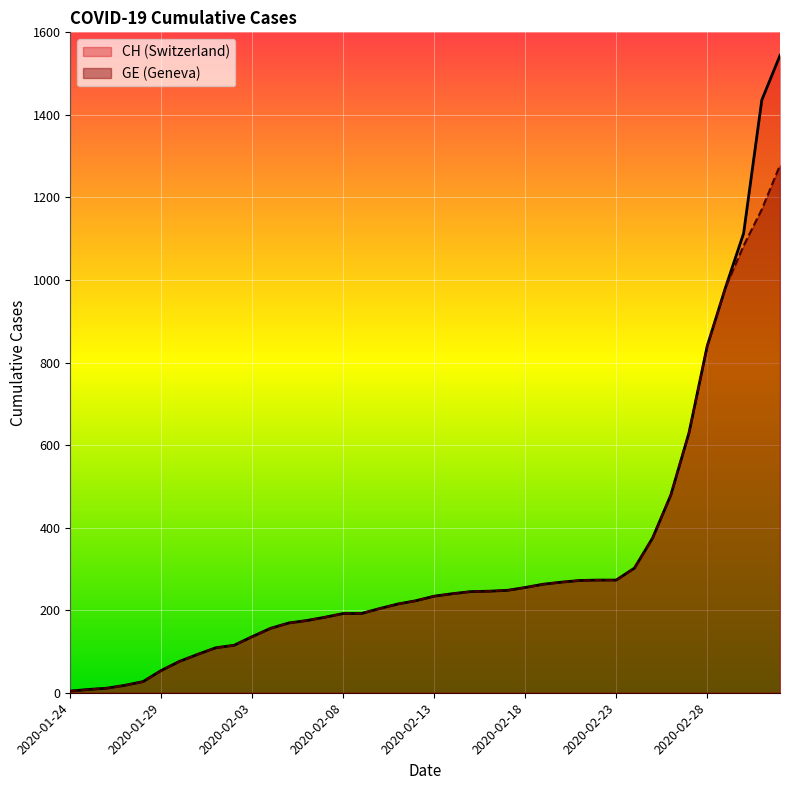

What is the maximum value shown in the chart?

1544